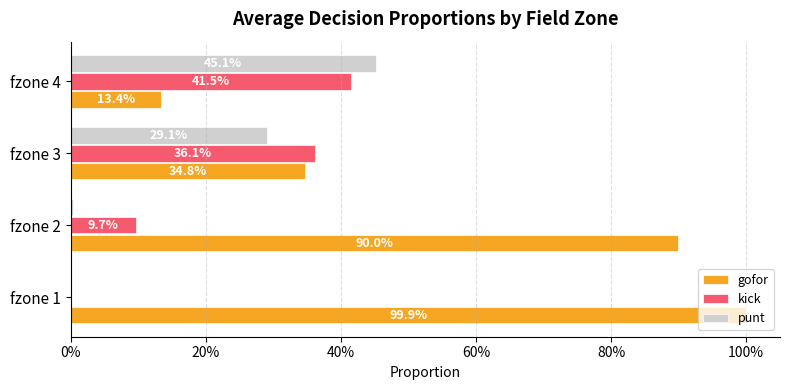

What are all the series names shown in the legend?

gofor, kick, punt